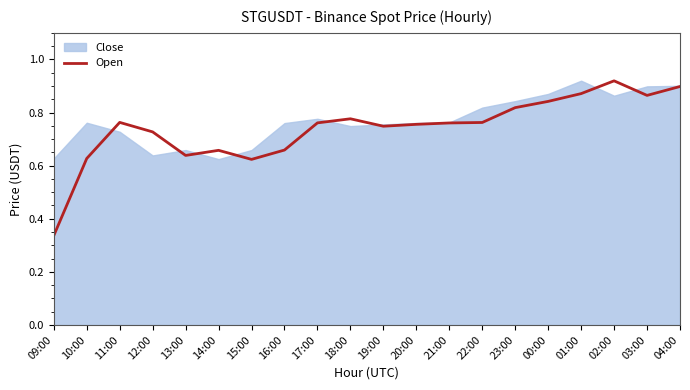

Is it true that the value at 02:00 is 0.3?

False